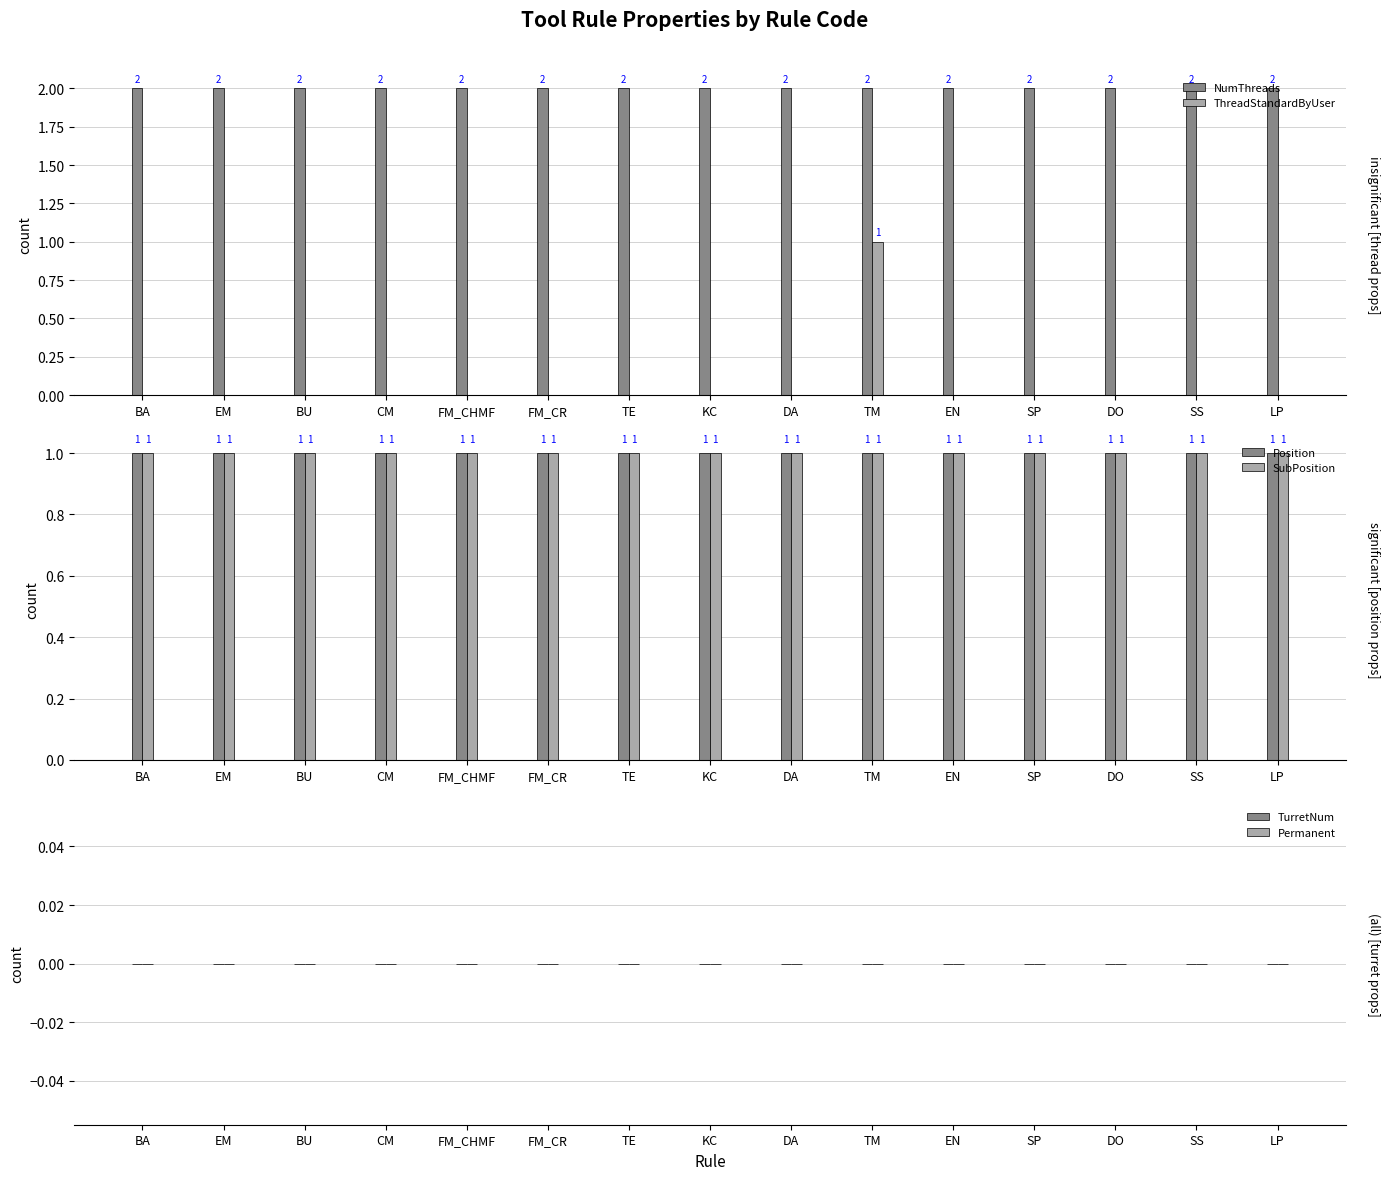

Reading right to left, list all the values displayed in this chart.

NumThreads: 2	2	2	2	2	2	2	2	2	2	2	2	2	2	2
ThreadStandardByUser: 0	0	0	0	0	1	0	0	0	0	0	0	0	0	0
Position: 1	1	1	1	1	1	1	1	1	1	1	1	1	1	1
SubPosition: 1	1	1	1	1	1	1	1	1	1	1	1	1	1	1
TurretNum: 0	0	0	0	0	0	0	0	0	0	0	0	0	0	0
Permanent: 0	0	0	0	0	0	0	0	0	0	0	0	0	0	0